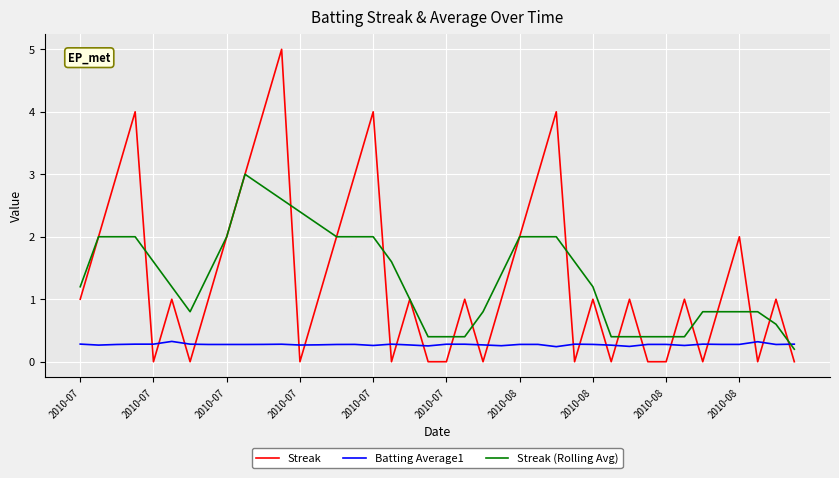

Which series has the widest spread of values?

Streak